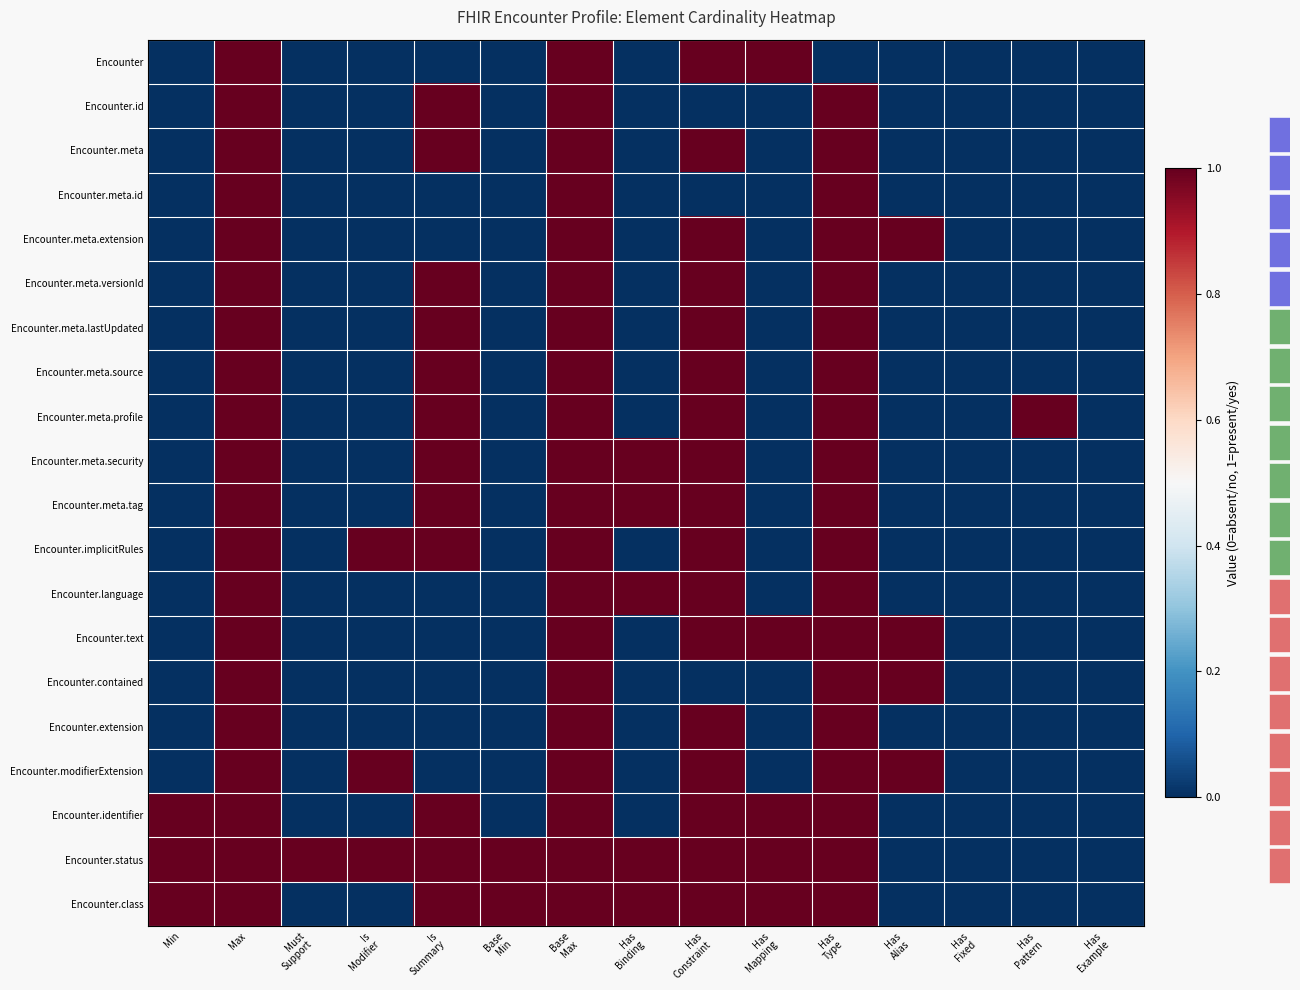

List the labels in order of Encounter.implicitRules value, smallest first.

Min, Must Support, Base Min, Has Binding, Has Mapping, Has Alias, Has Fixed, Has Pattern, Has Example, Max, Is Modifier, Is Summary, Base Max, Has Constraint, Has Type